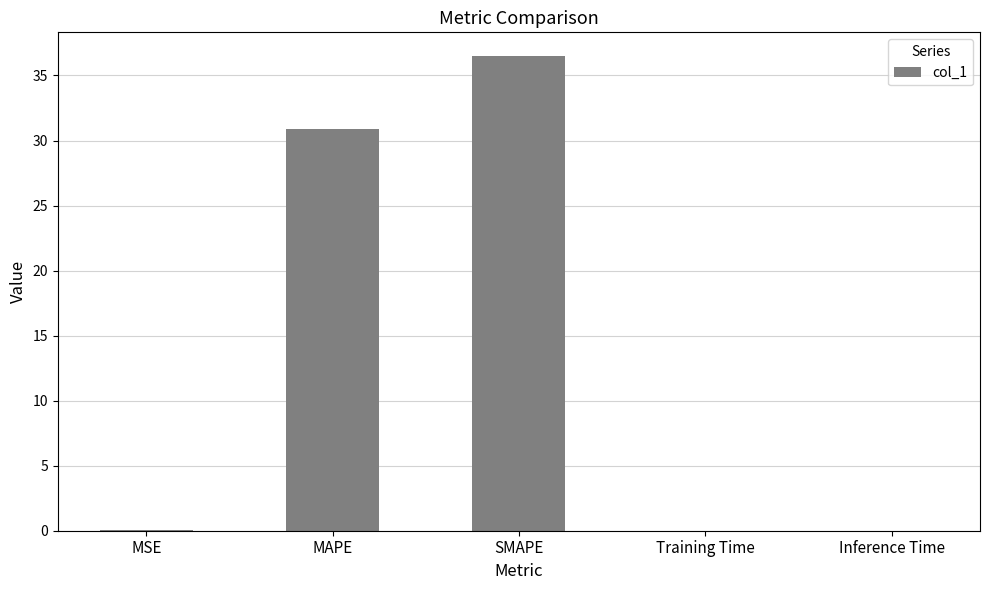

The chart shows a value of 15.2 at MAPE. True or false?

False